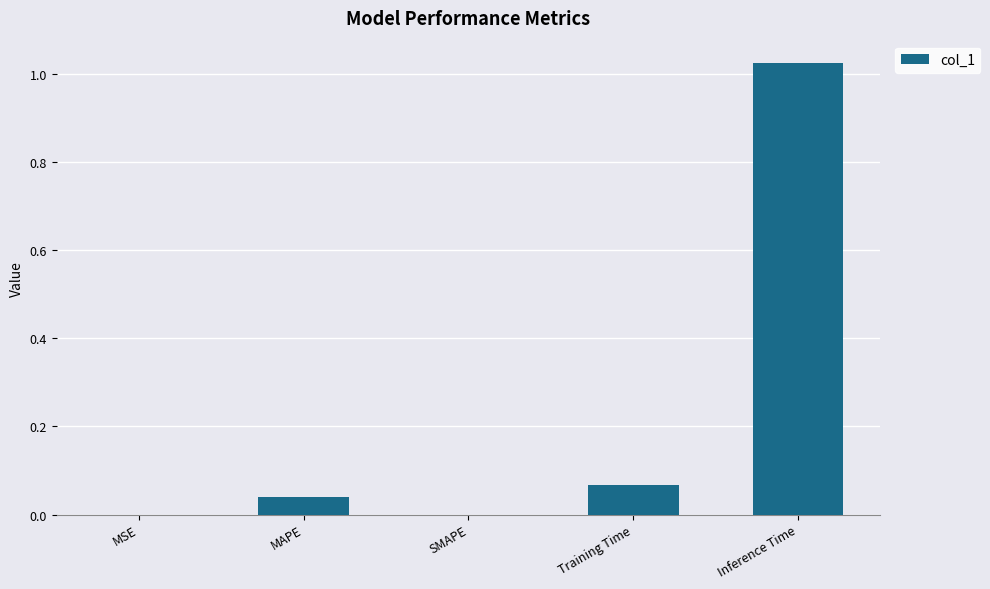

What is the sum of all values?

1.1